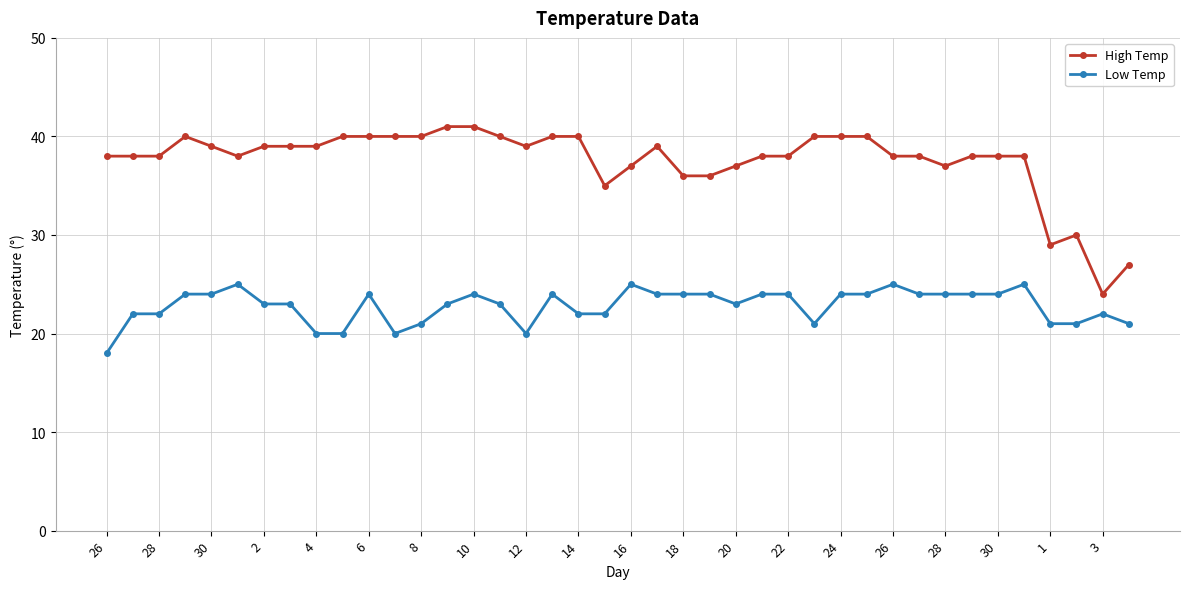

True or false: Low Temp has more than 2 interior local peaks.

True